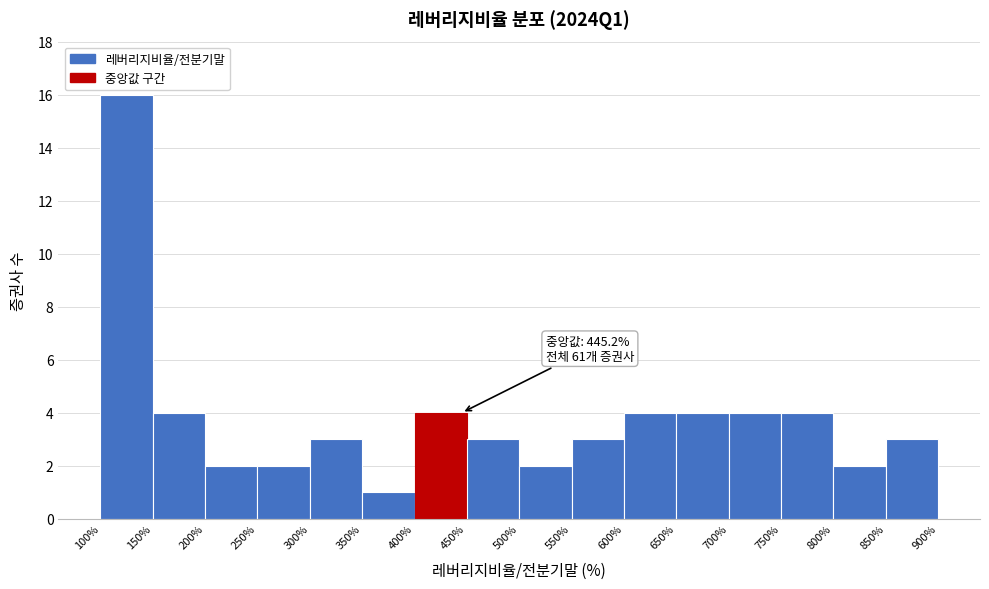

Which range on the x-axis has the tallest bar?

100% to 150%